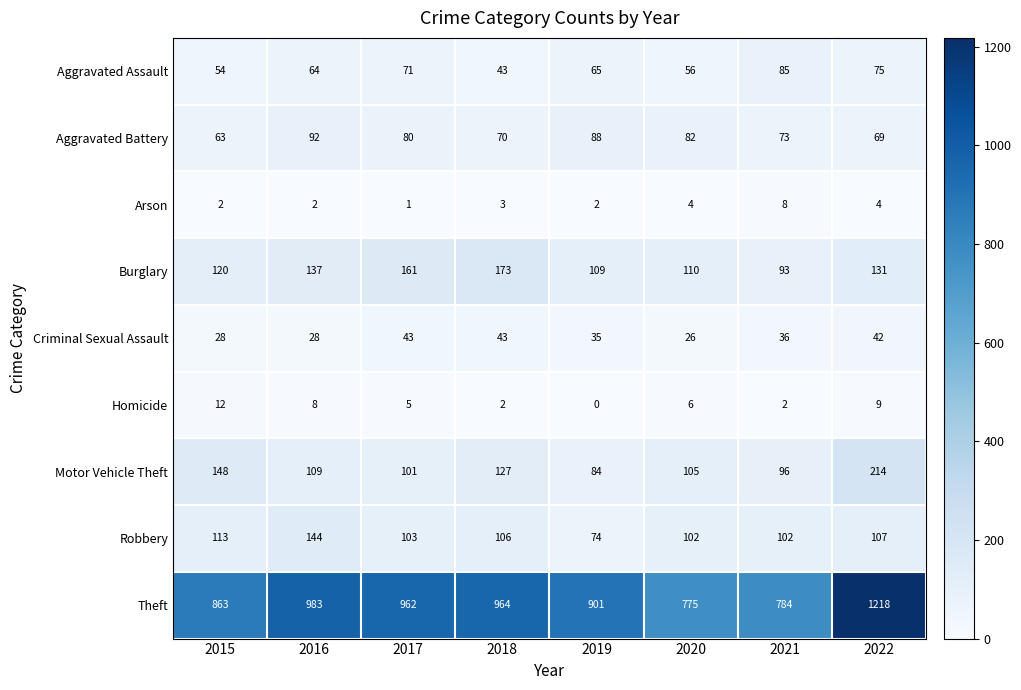

Where is Criminal Sexual Assault nearest to the value 34?

2019